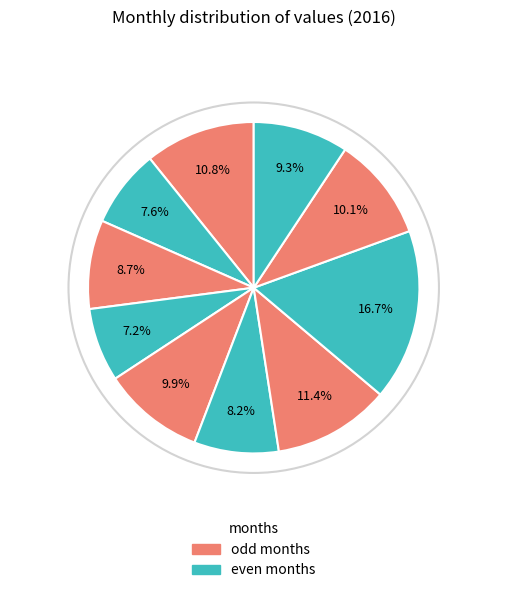

How many segments does this pie chart have?

10